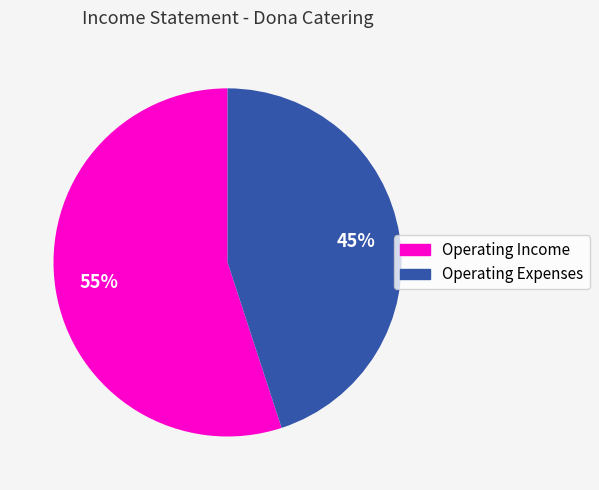

Is there any slice that represents more than half of the pie?

Yes